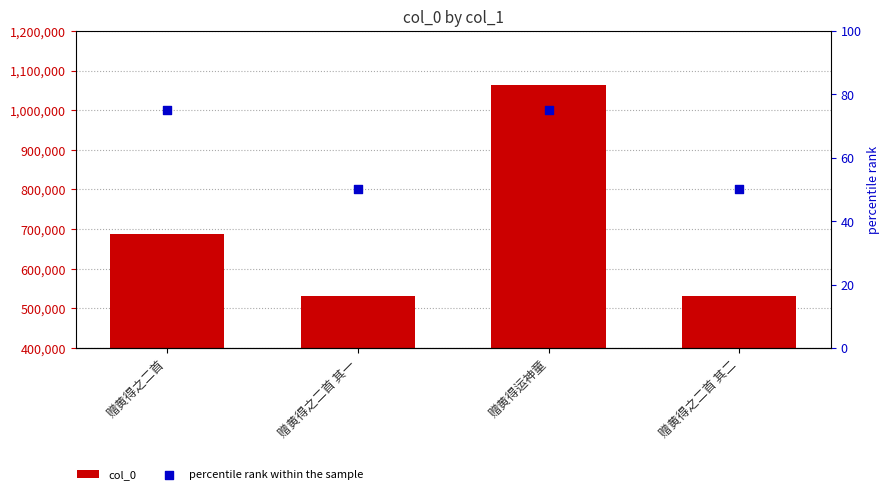

Which series has the largest Y range (max minus min)?

col_0